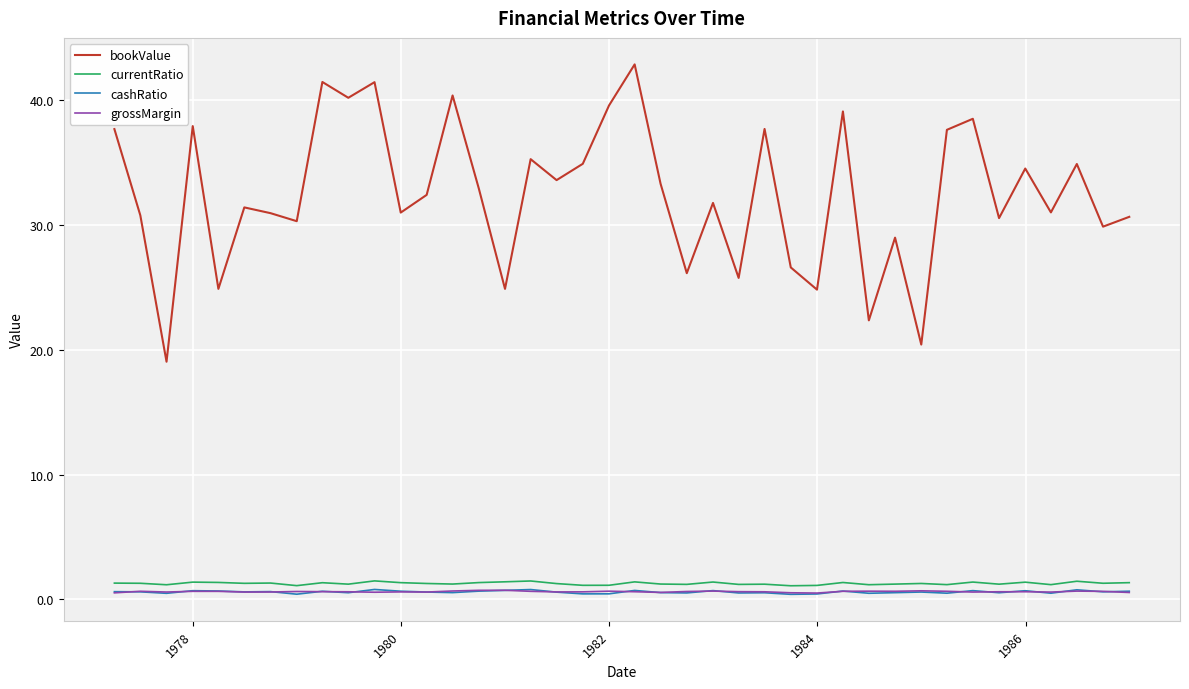

What is the maximum value shown in the chart?

42.9